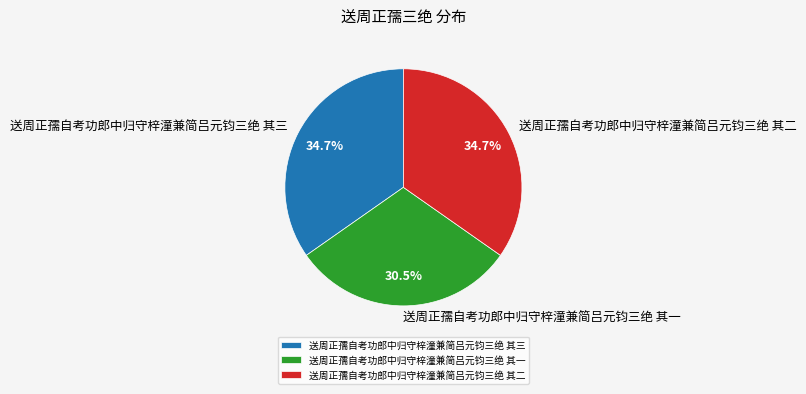

What is the smallest slice in the pie chart?

送周正孺自考功郎中归守梓潼兼简吕元钧三绝 其一